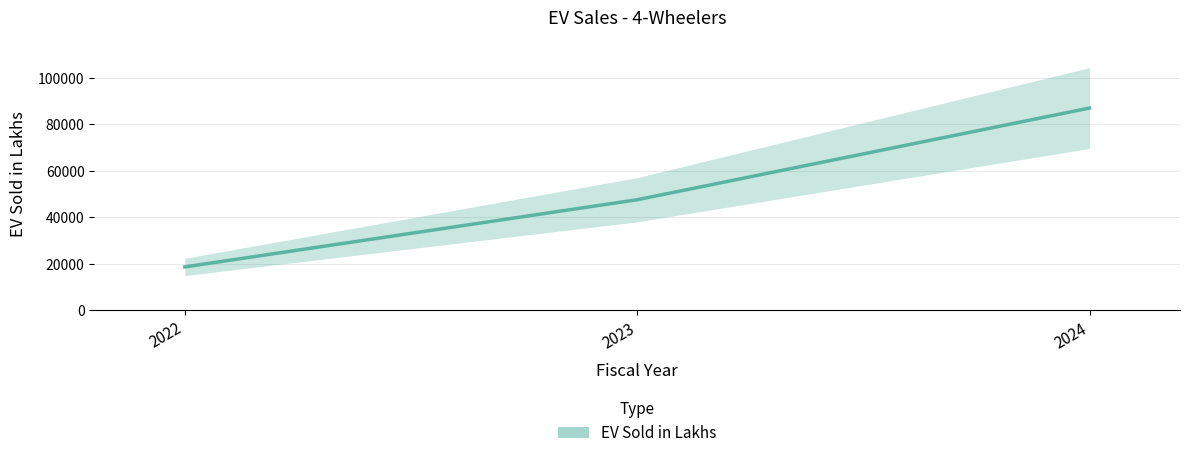

List the labels in order of value, smallest first.

2022, 2023, 2024